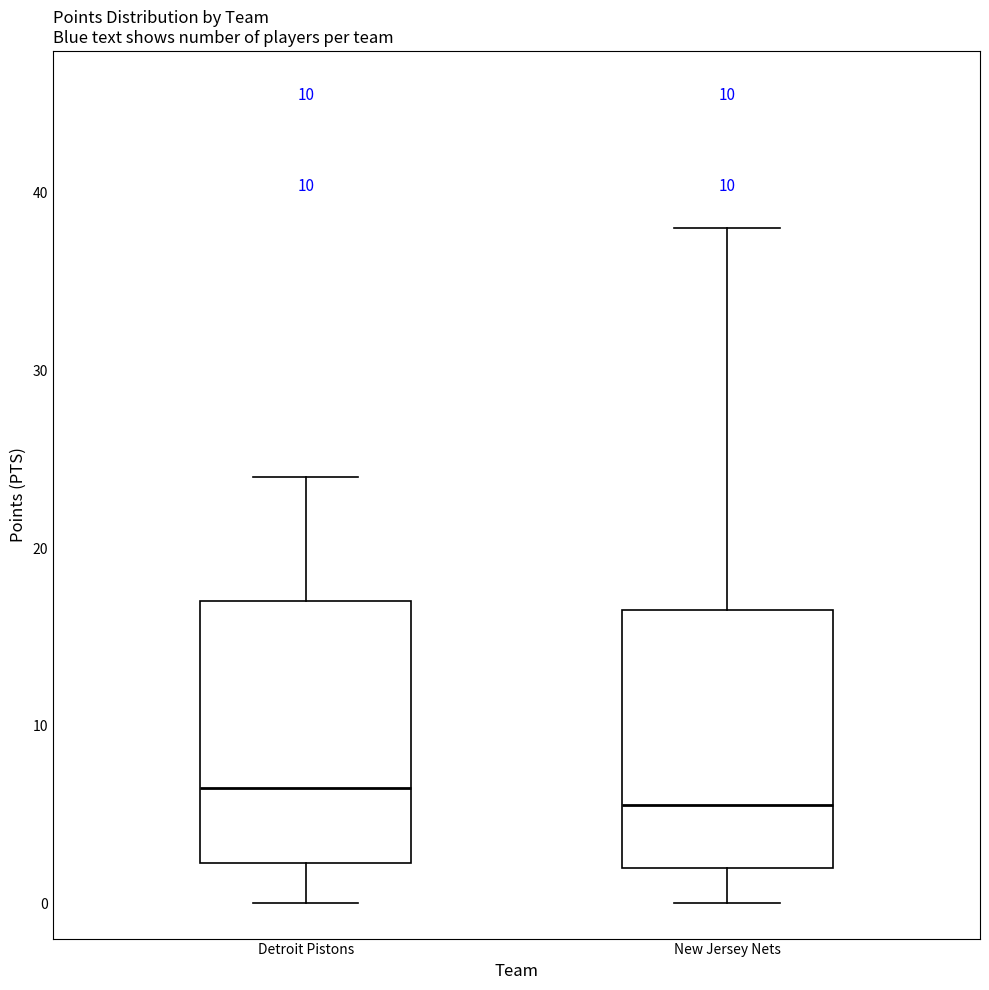

Reading left to right, transcribe this box plot: for each box, give where its median line is, the range the box spans, and where its two whiskers end, as read against the y-axis. The values are not printed on the chart, so give them approximately, as read against the axis.

Detroit Pistons: median 7, box 2 to 17, whiskers 0 to 24
New Jersey Nets: median 6, box 2 to 17, whiskers 0 to 38